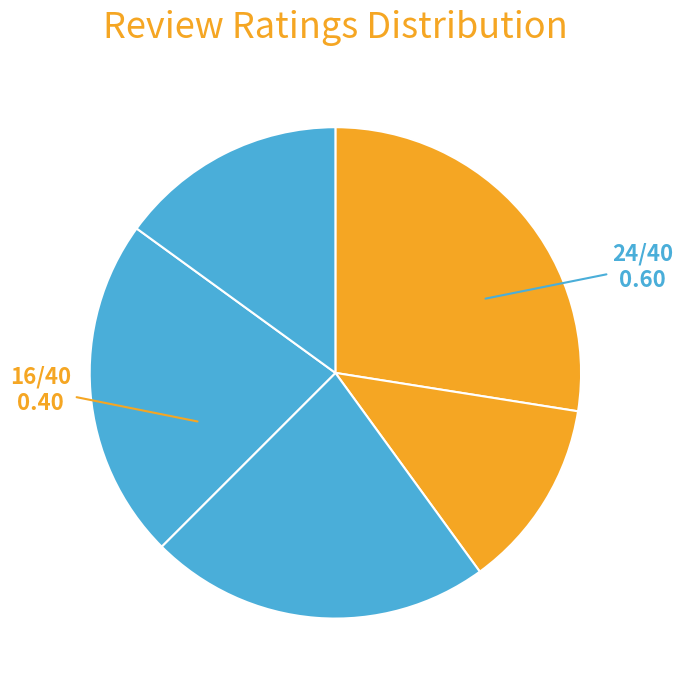

How many slices are in this pie chart?

5